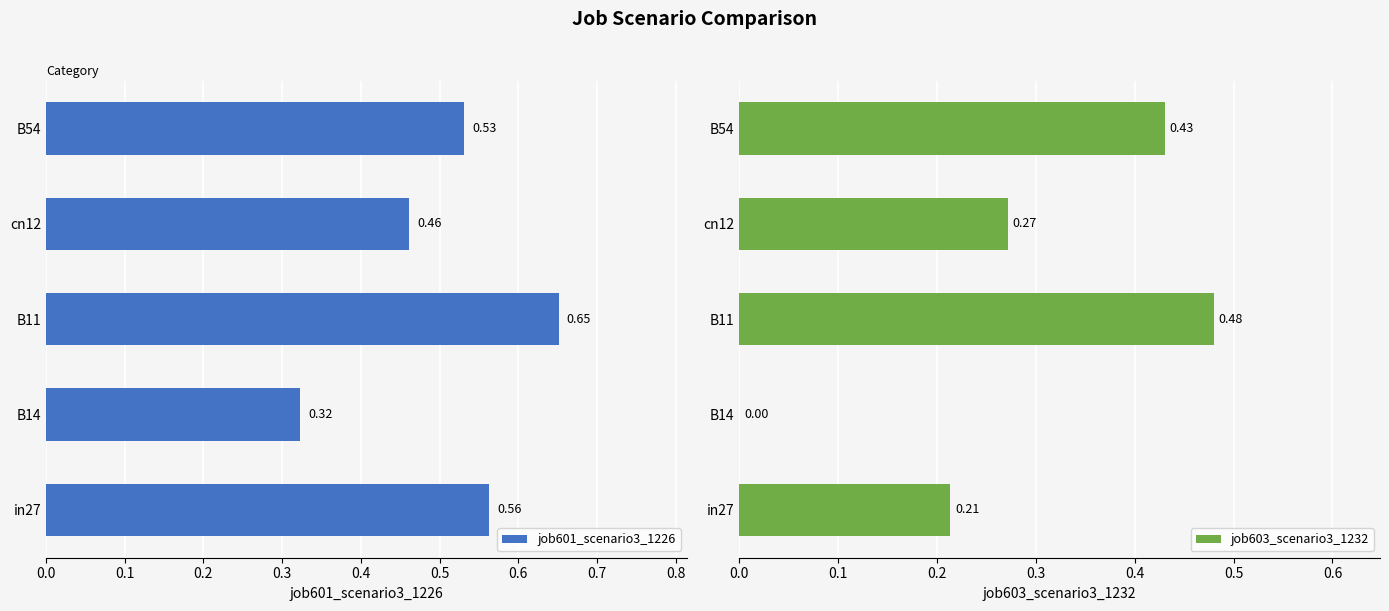

List the labels in order of job601_scenario3_1226 value, largest first.

B11, in27, B54, cn12, B14